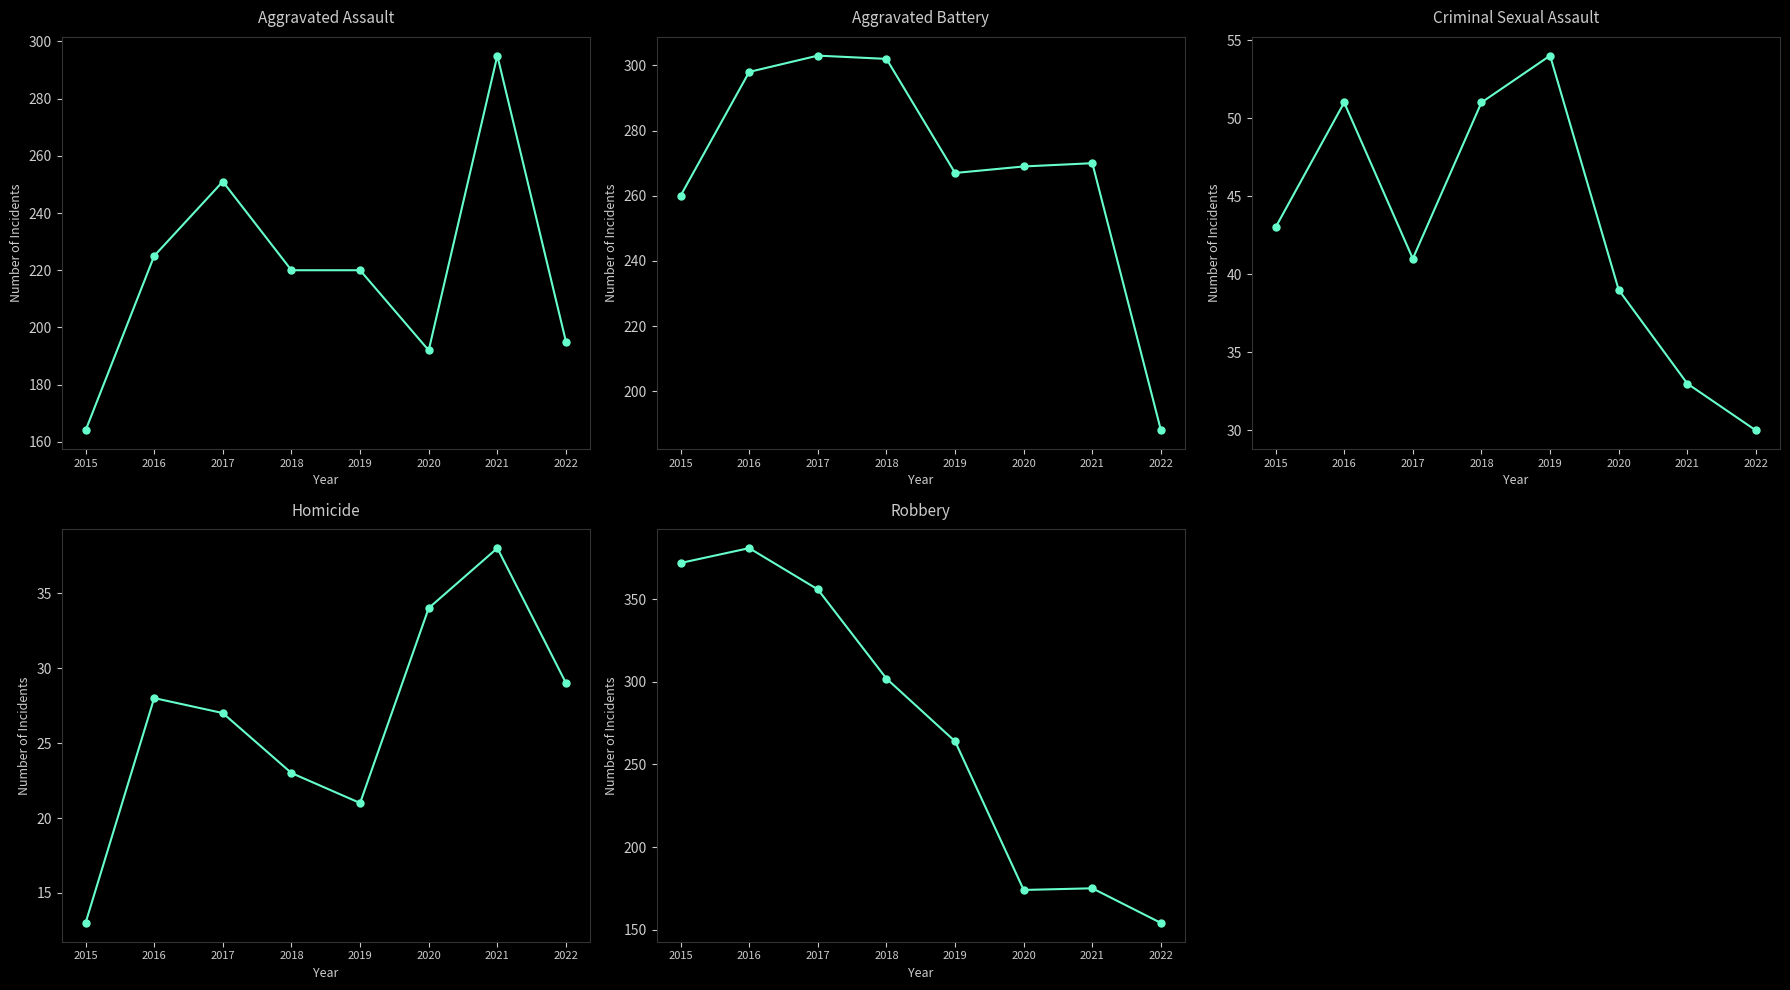

Which category has the lowest value across all series?

2015